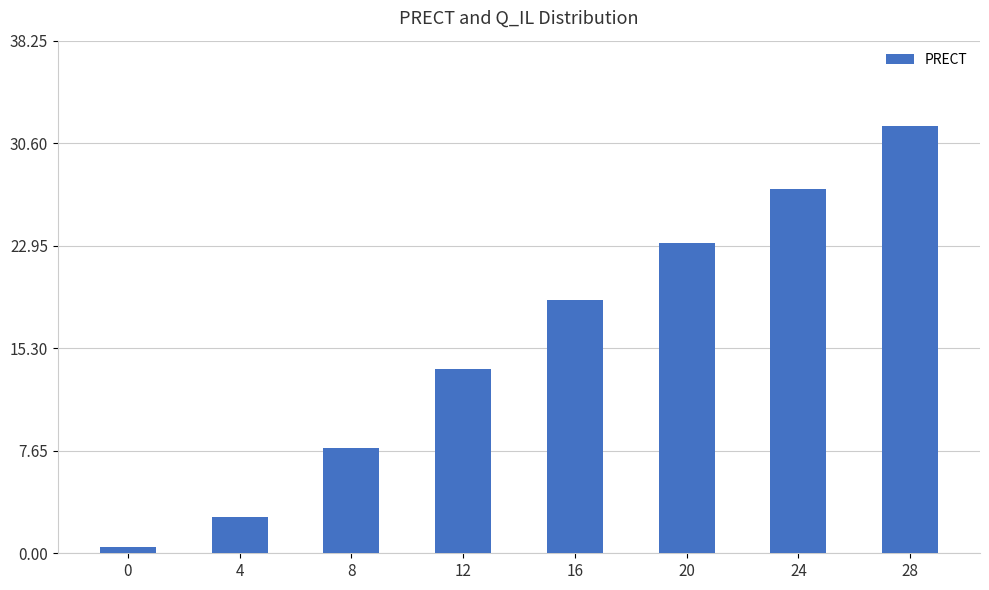

The value at 4 is 2.7. True or false?

True